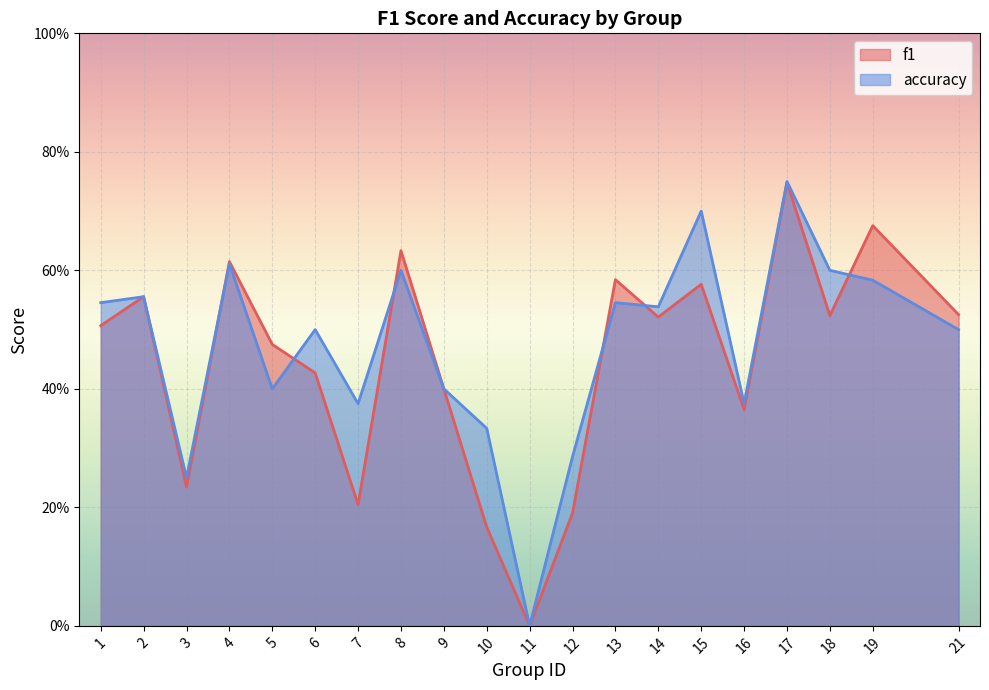

Reading right to left, list all the values displayed in this chart.

f1: 0.5	0.7	0.5	0.7	0.4	0.6	0.5	0.6	0.2	0.0	0.2	0.4	0.6	0.2	0.4	0.5	0.6	0.2	0.6	0.5
accuracy: 0.5	0.6	0.6	0.8	0.4	0.7	0.5	0.5	0.3	0.0	0.3	0.4	0.6	0.4	0.5	0.4	0.6	0.2	0.6	0.5